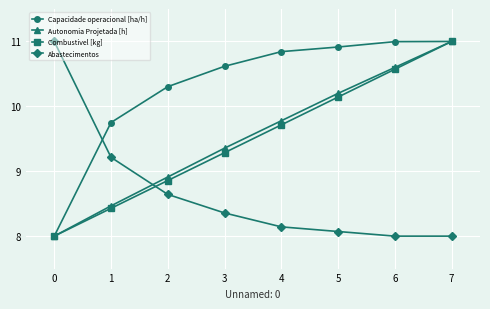

At which category is the sum across all series the highest?

7